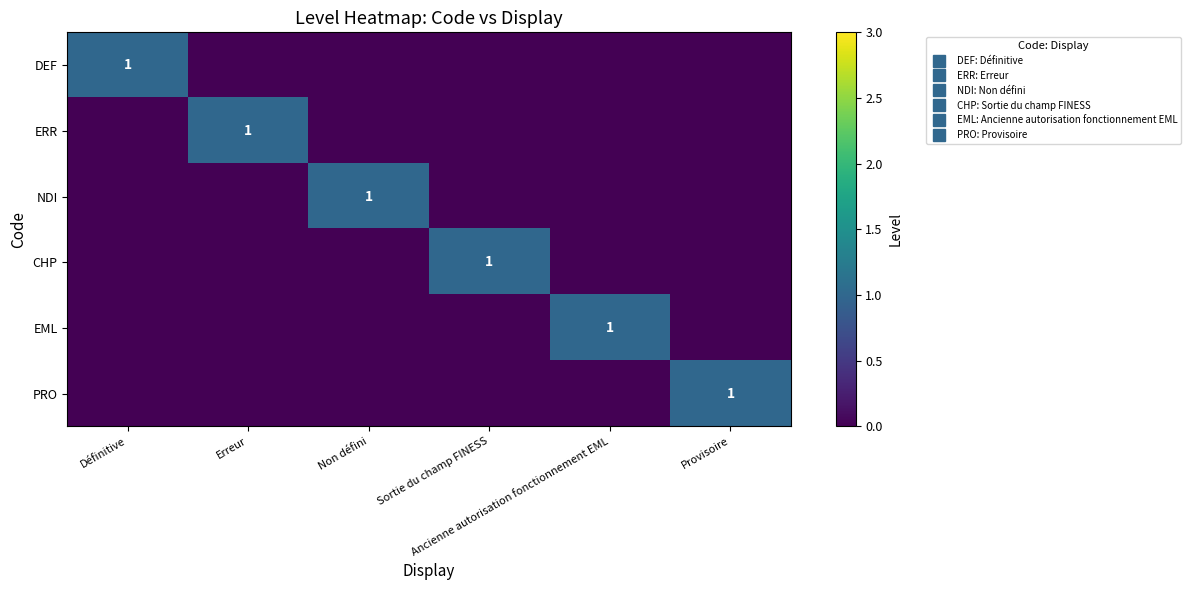

The ERR series shows 1 at Erreur. True or false?

False